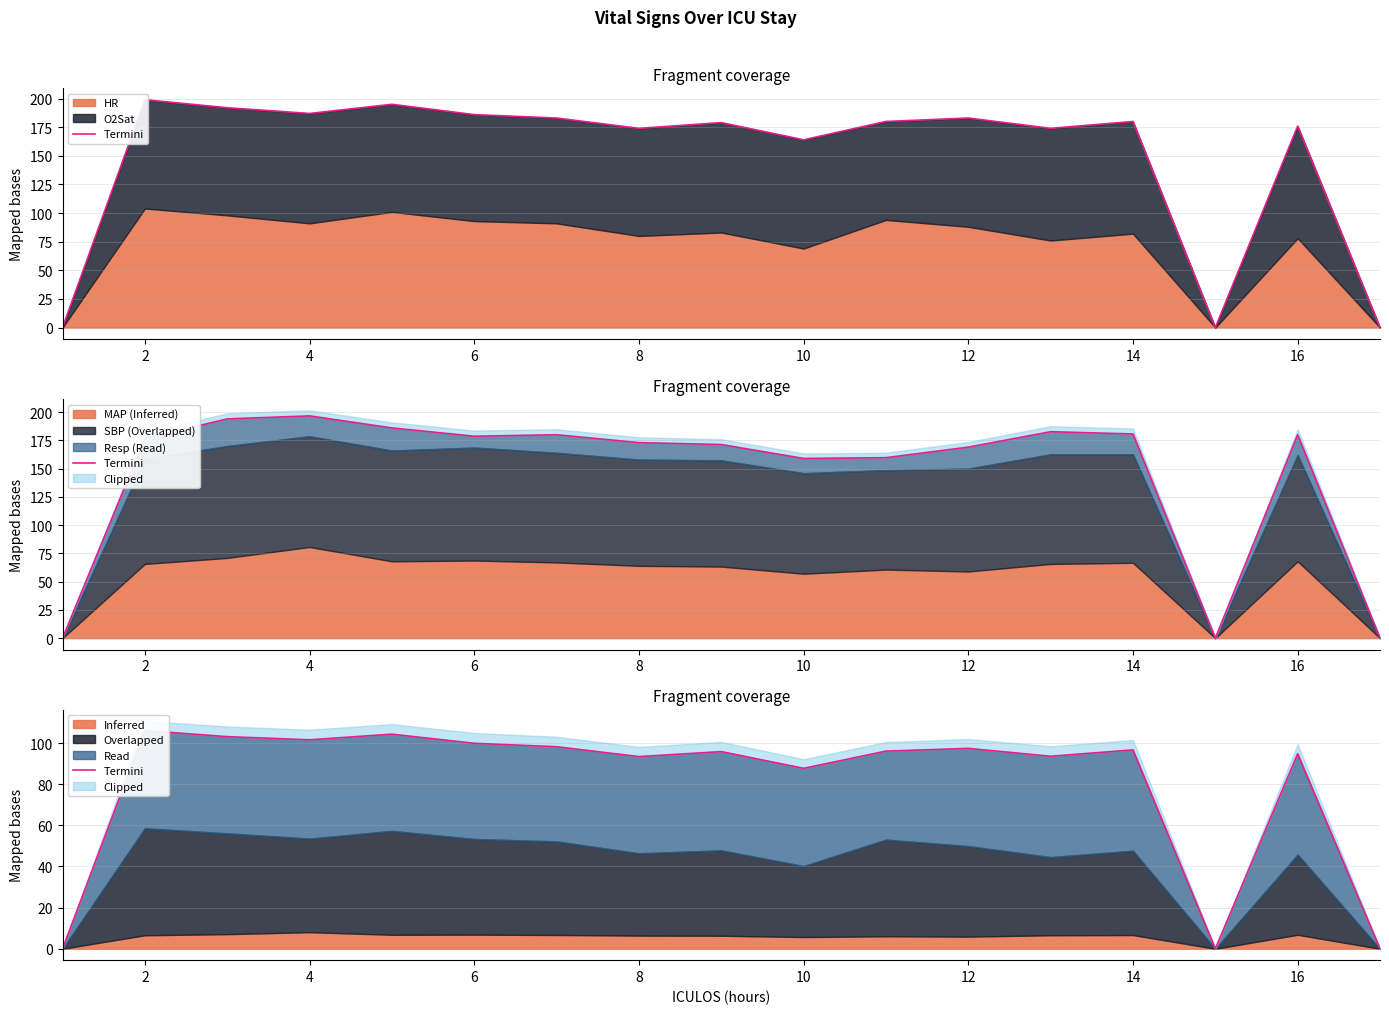

Is it true that the value at 12 is 160.6?

False